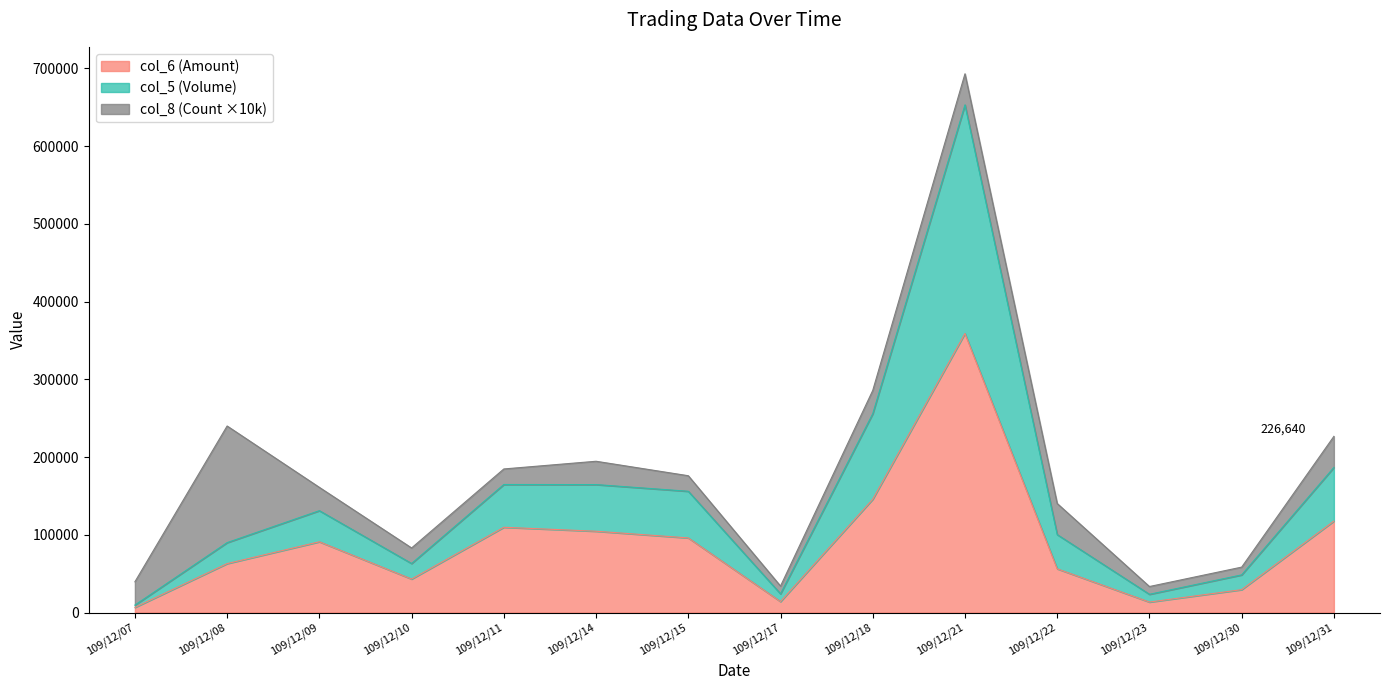

Does the chart have visible grid lines?

No